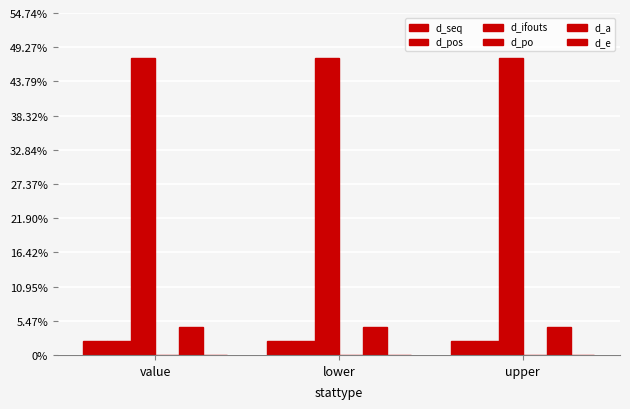

At which label is d_seq closest to 1?

value